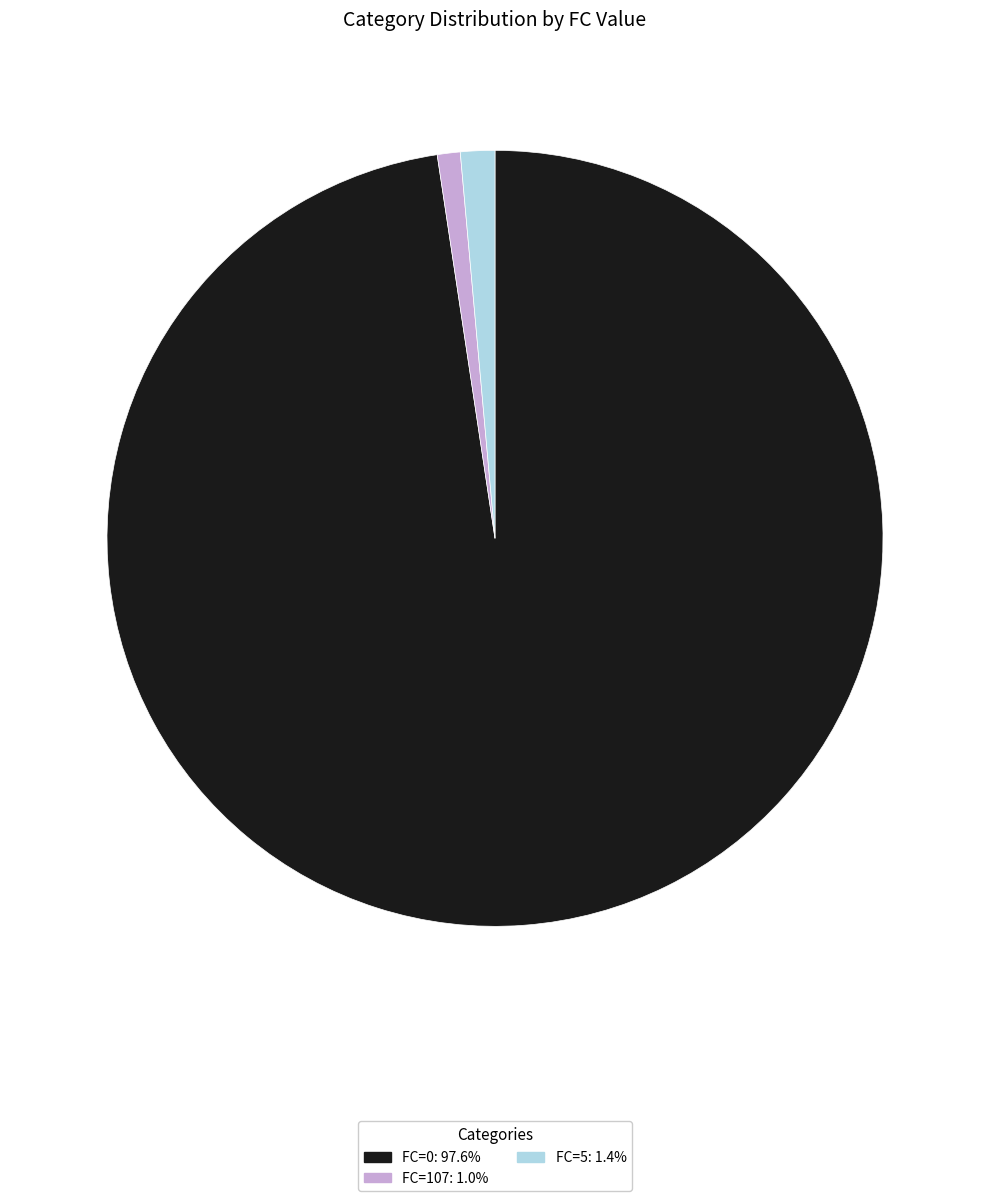

Is there any slice that represents more than half of the pie?

Yes